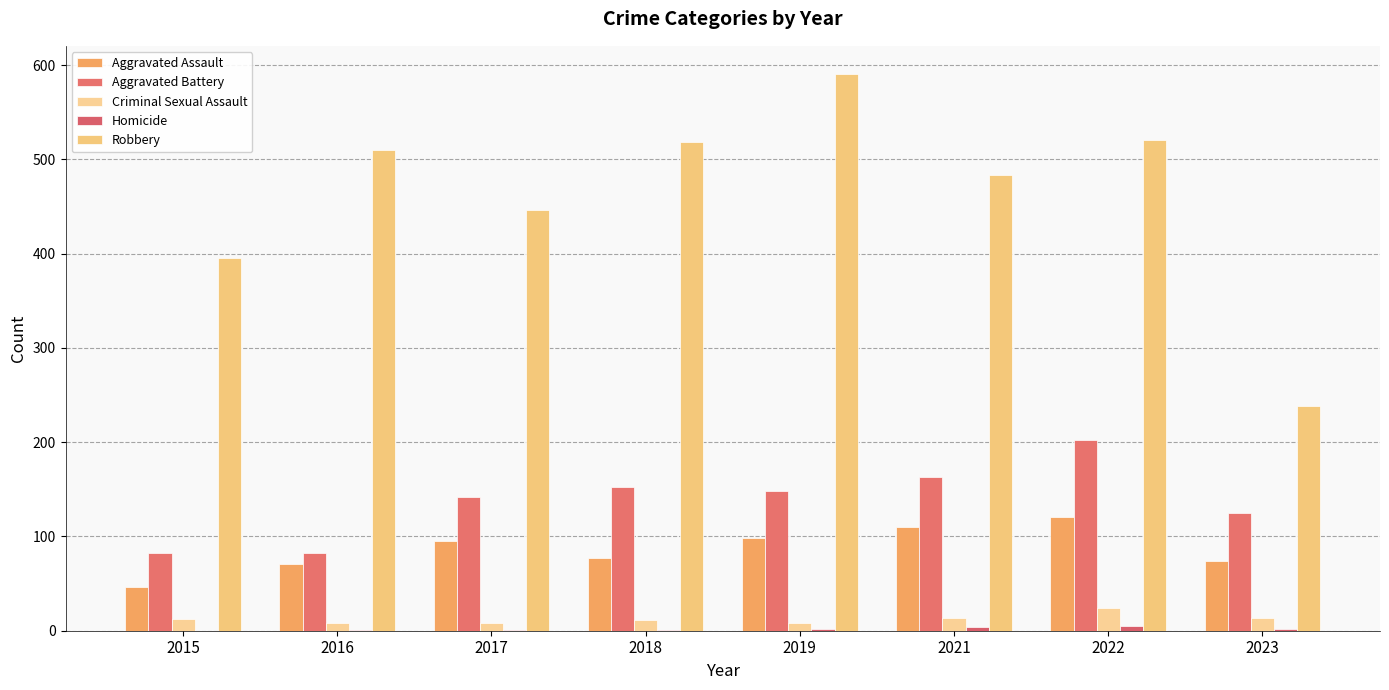

What is the average value of the Criminal Sexual Assault series?

12